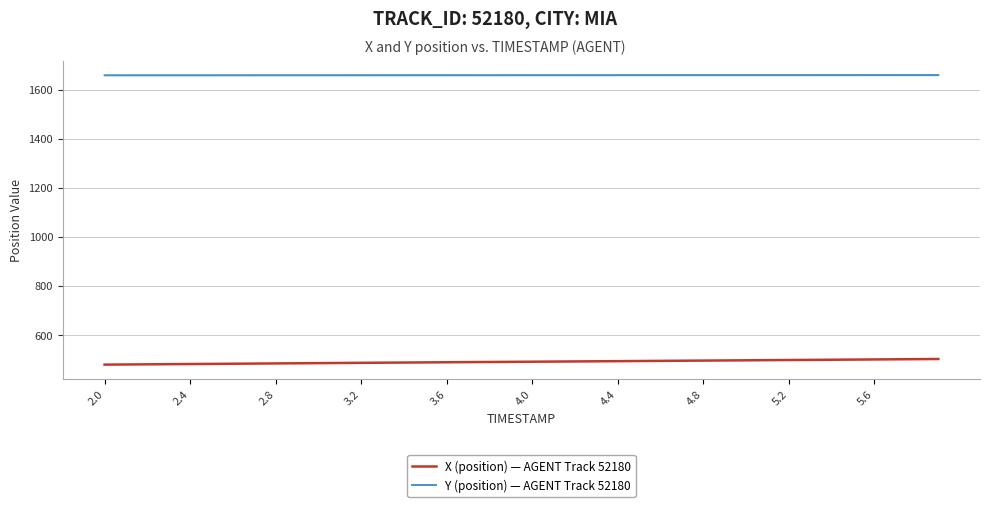

What is the lowest value of the X (position) — AGENT Track 52180 series?

479.7